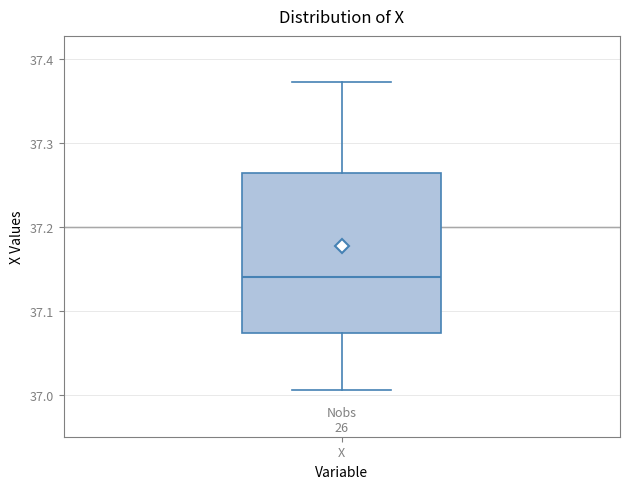

Read this box plot against the y-axis: the position of the median line, the range covered by the box, and the ends of both whiskers. The values are not printed on the chart, so give them approximately, as read against the axis.

median 37.14, box 37.07 to 37.26, whiskers 37.01 to 37.37